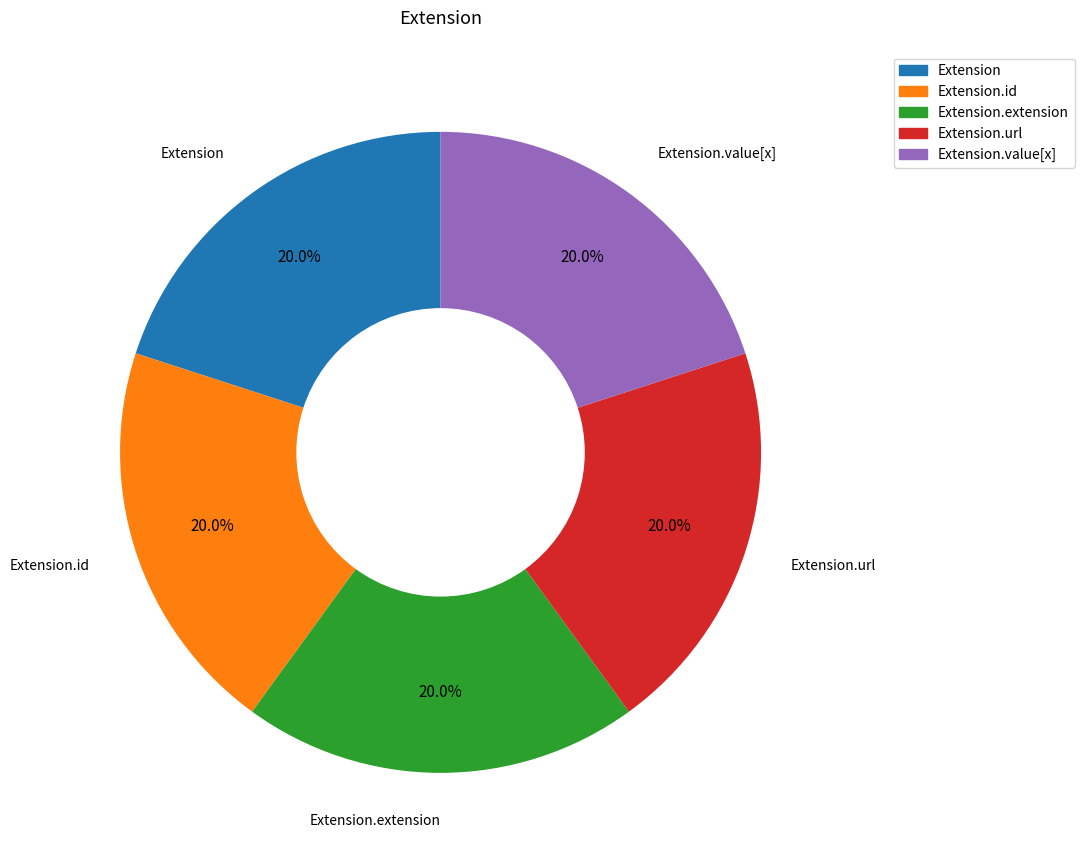

Is there any slice that represents more than half of the pie?

No